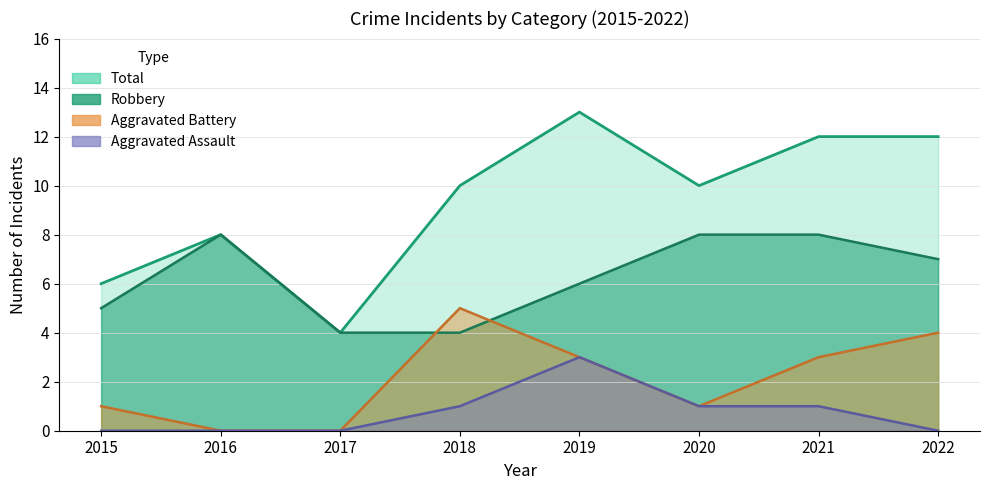

True or false: Total has more than 0 interior local peaks.

True